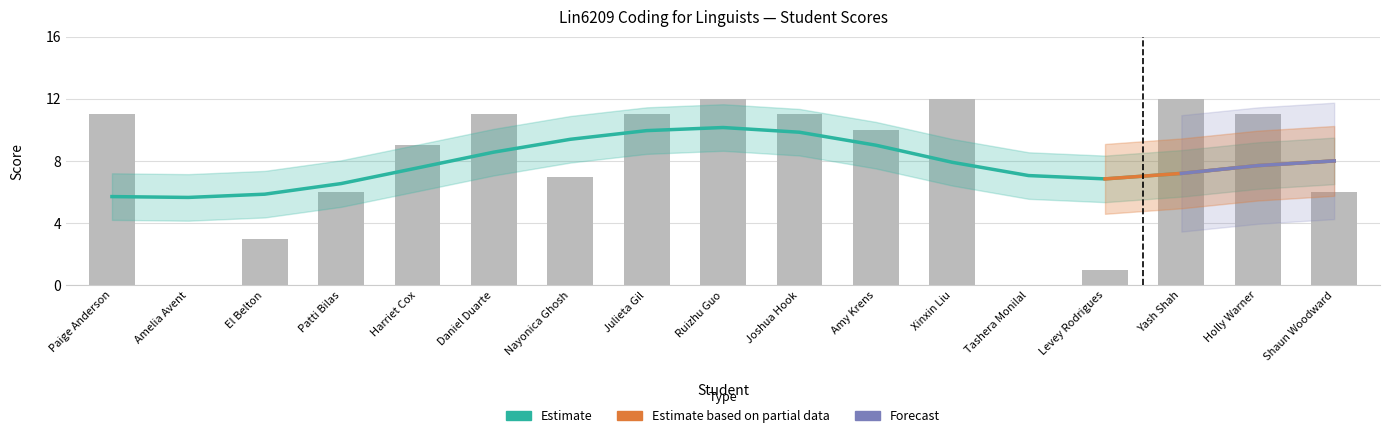

How many values exceed 10?

8